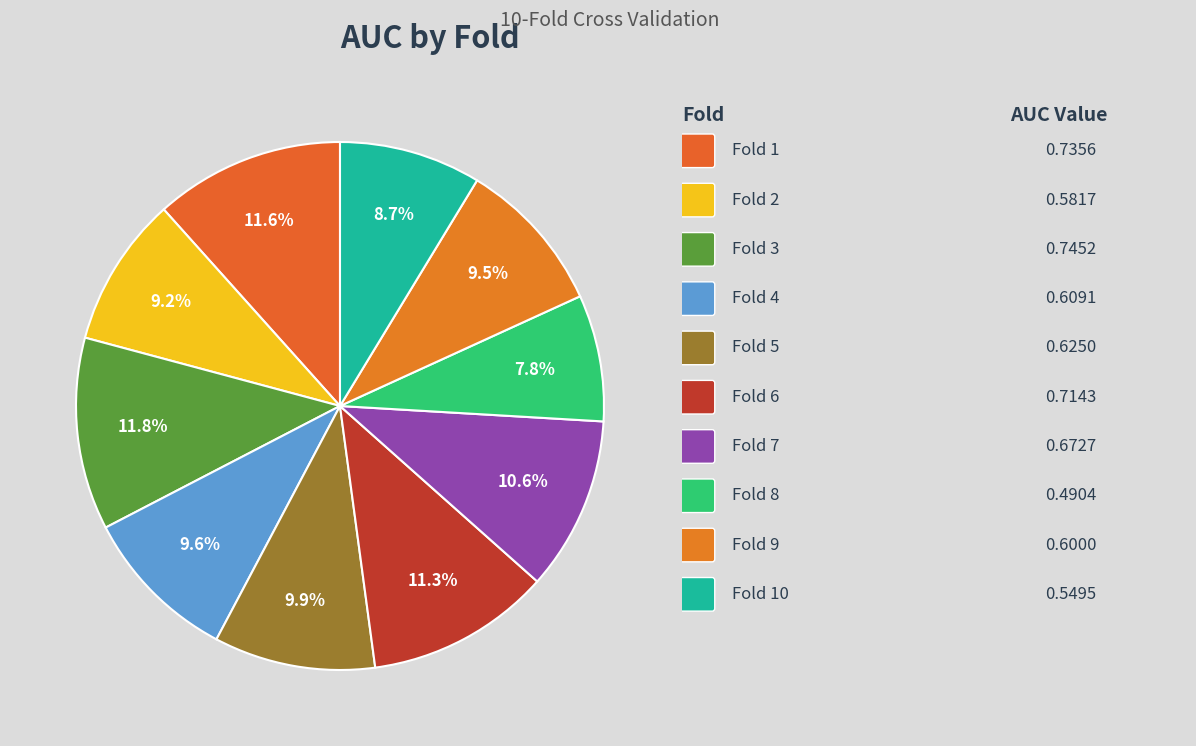

Which slice is the smallest?

Fold 8